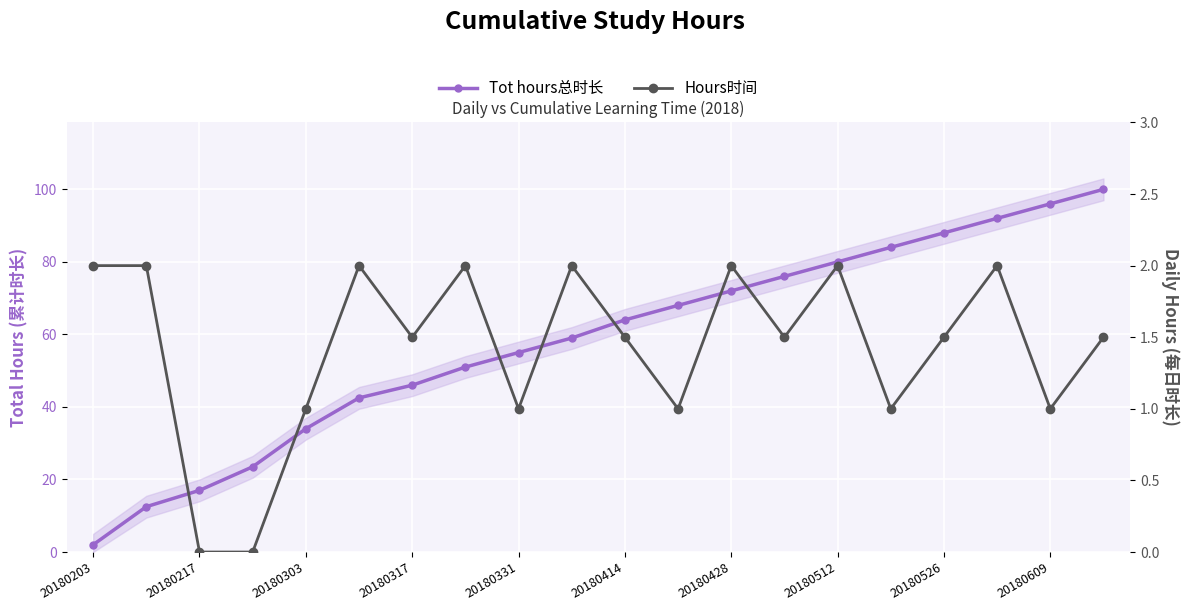

True or false: Hours时间 and Tot hours总时长 intersect in this chart.

False